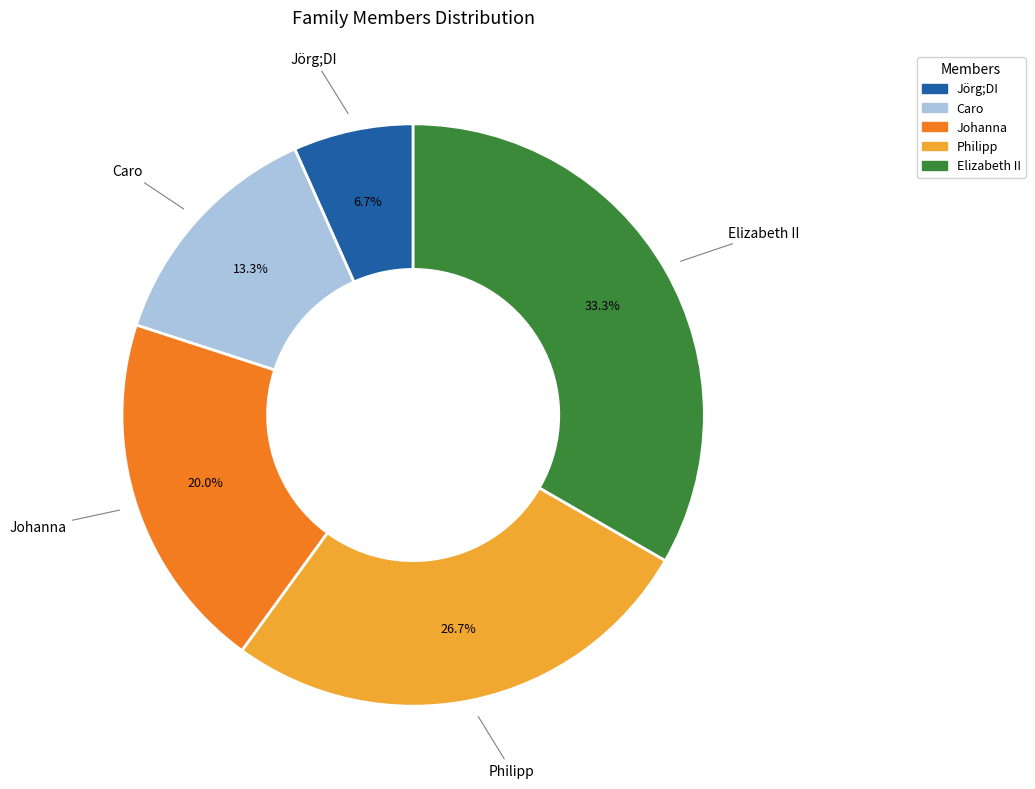

Which has a higher value, Jörg;DI or Johanna?

Johanna